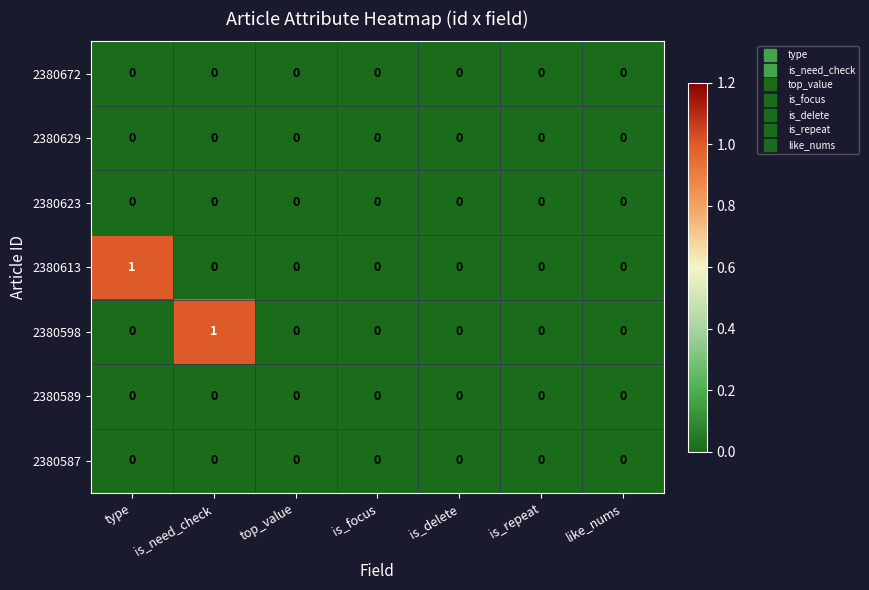

Between type and is_focus, which series saw the biggest shift?

2380613